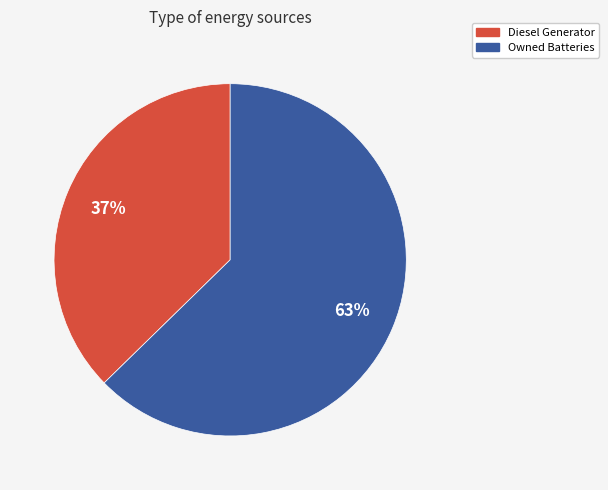

Which category accounts for the majority?

Owned Batteries